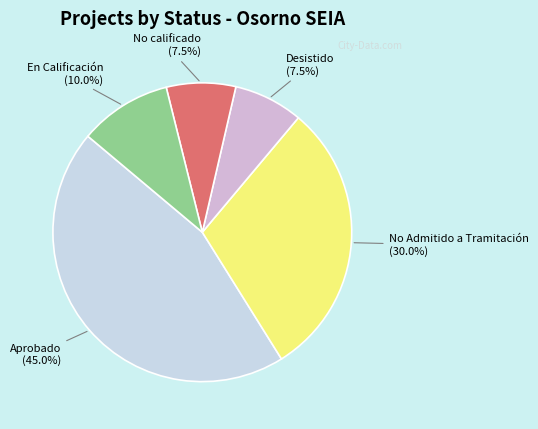

To the nearest percent, what is the average slice percentage?

20%